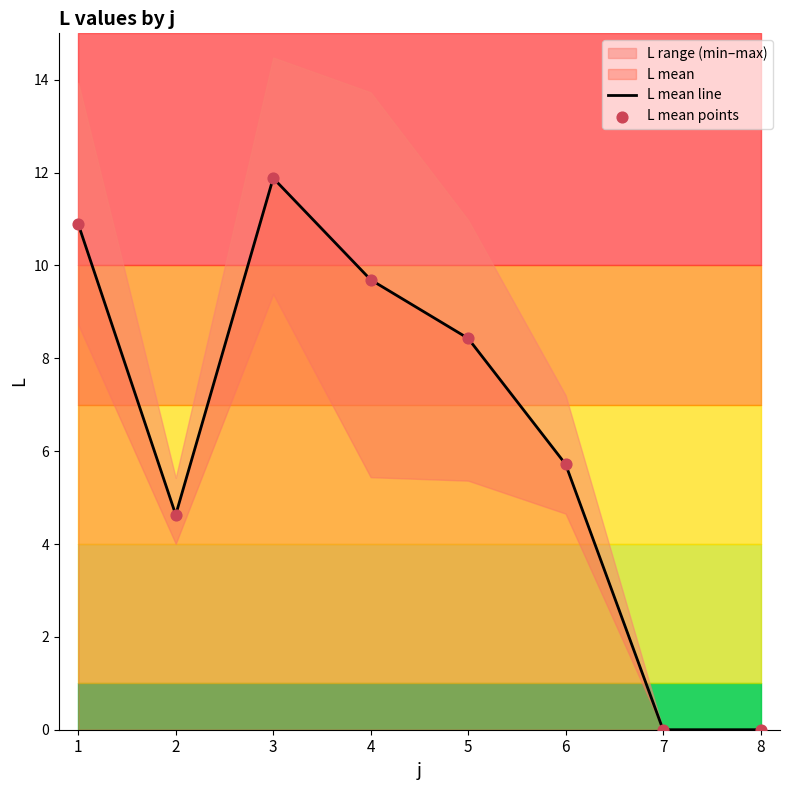

Which series contains the lowest Y value?

L mean line